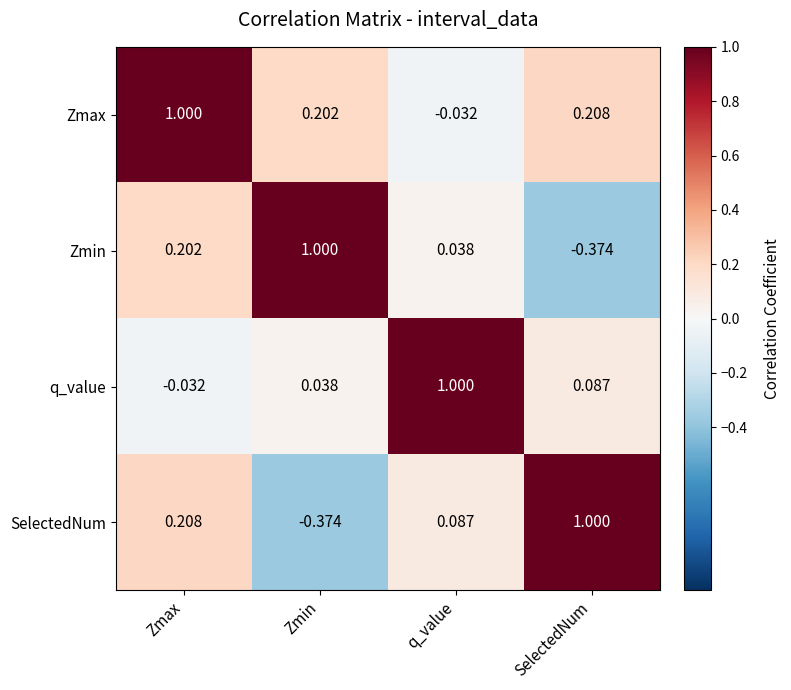

Rank the series at Zmin from lowest to highest value.

SelectedNum, q_value, Zmax, Zmin